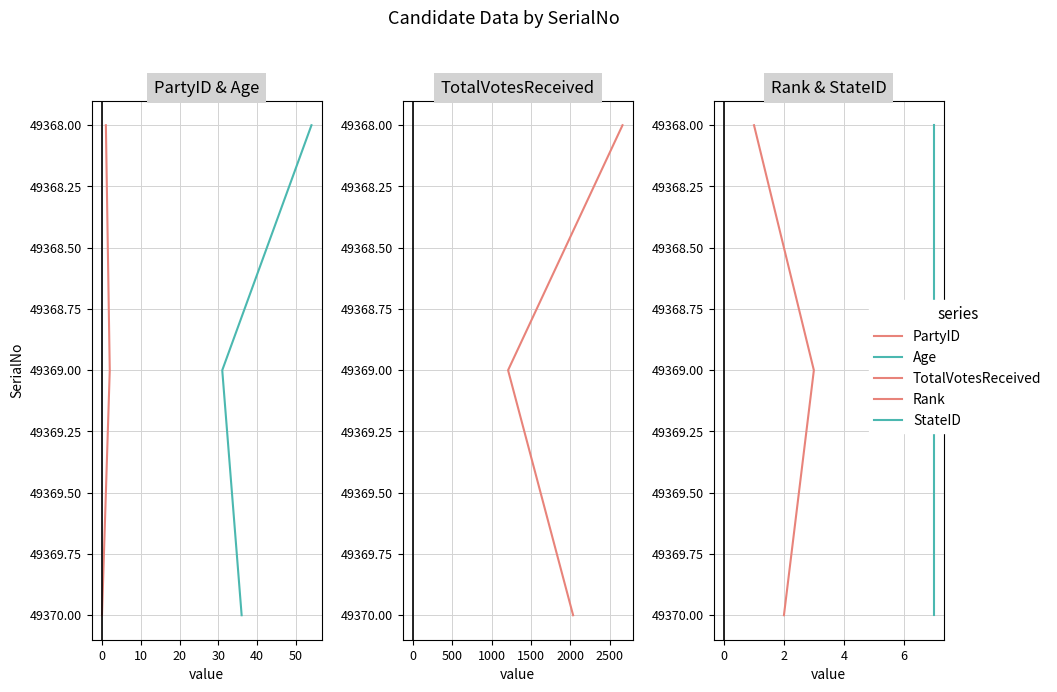

Is it true that Age equals 77282 at −10?

False